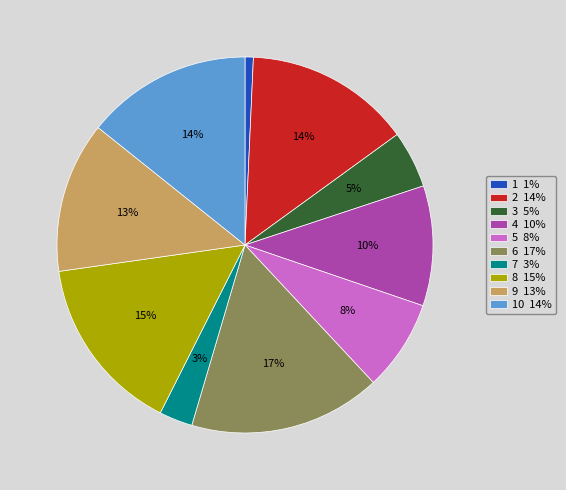

To the nearest percent, what is the difference between the largest and smallest slice percentages?

16%